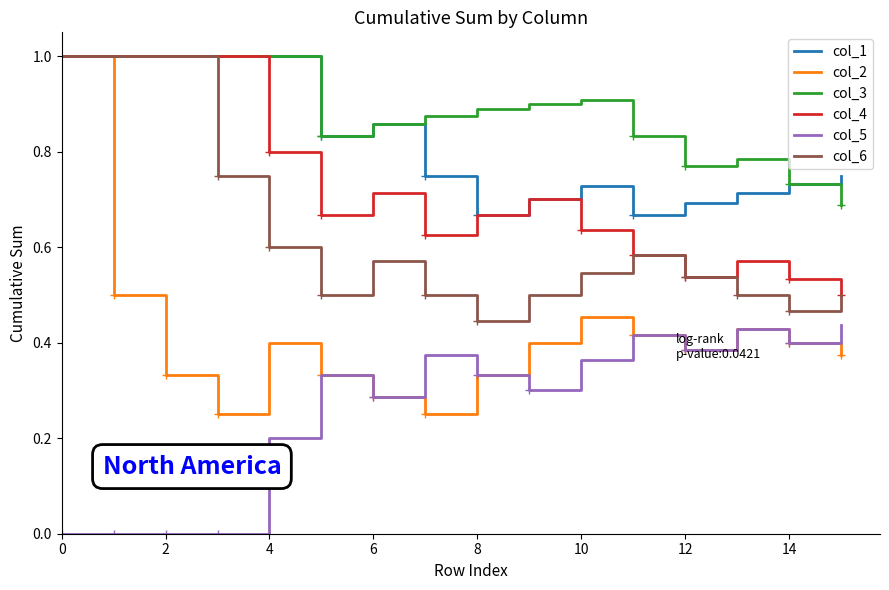

True or false: col_5 and col_1 intersect in this chart.

False